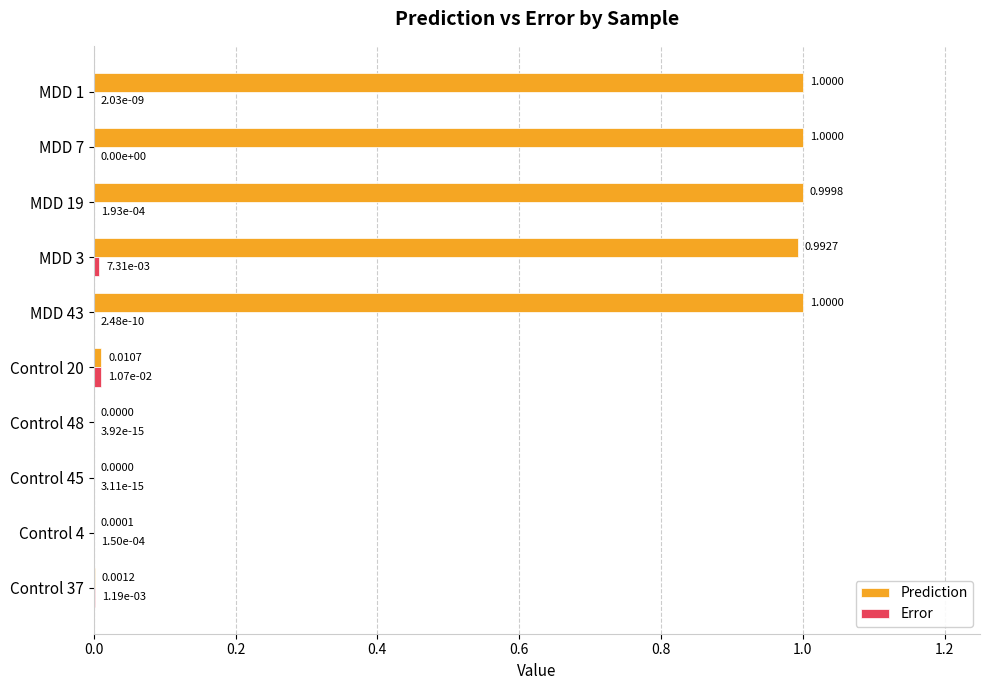

What is the total value across all series at MDD 1?

1.0